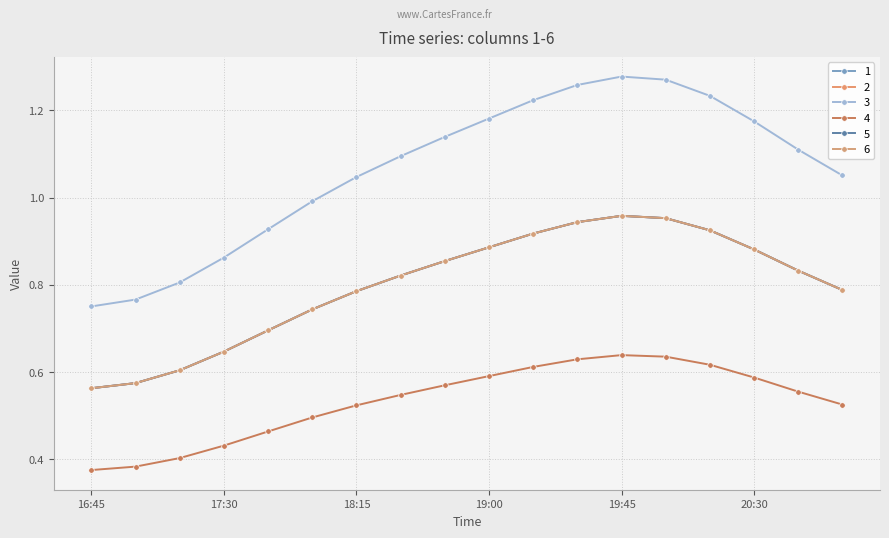

Is this an area chart (filled region under the line)?

No